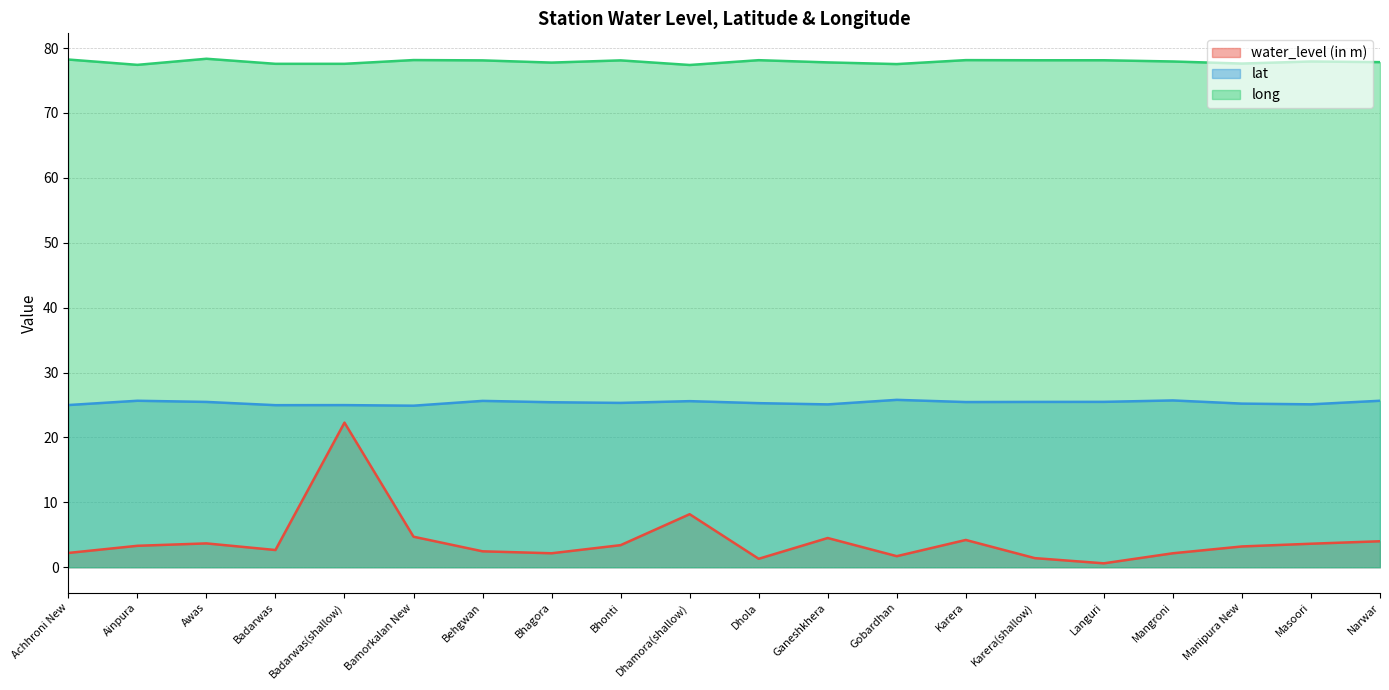

True or false: lat and long cross at least once.

False